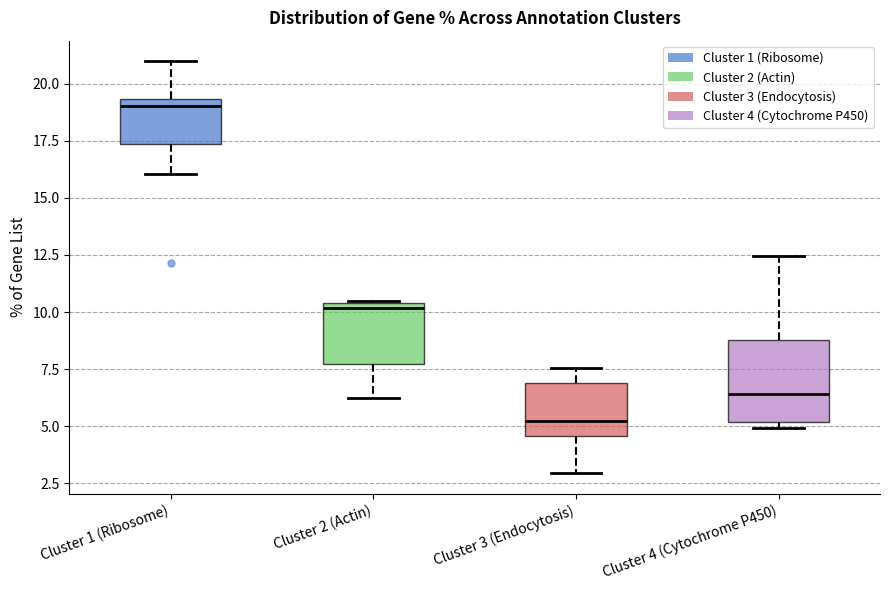

Where is the upper edge of the box for Cluster 4 (Cytochrome P450) on the y-axis? The values are not printed on the chart, so give them approximately, as read against the axis.

9.0